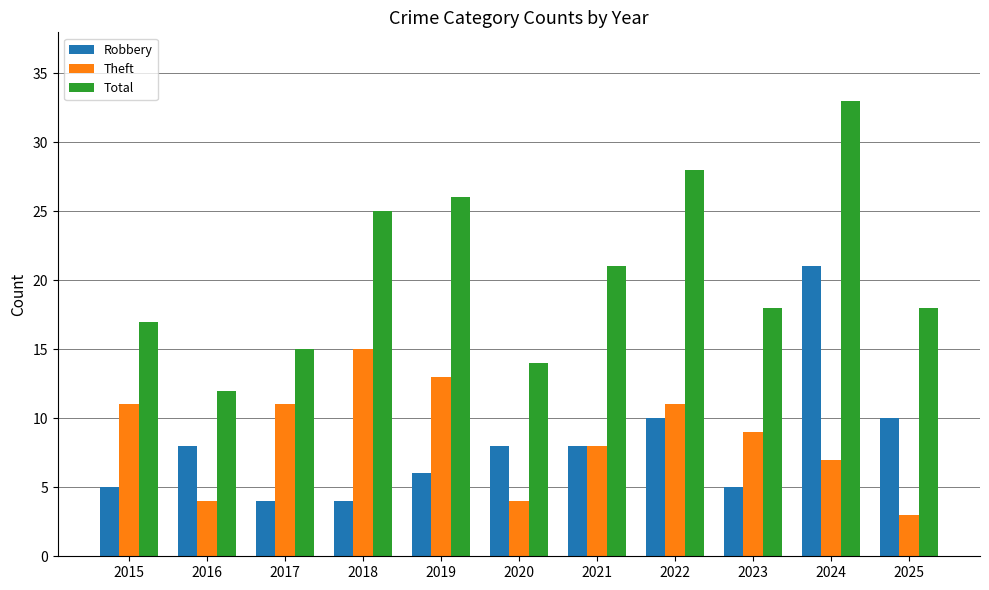

What is the total value across all series at 2019?

45